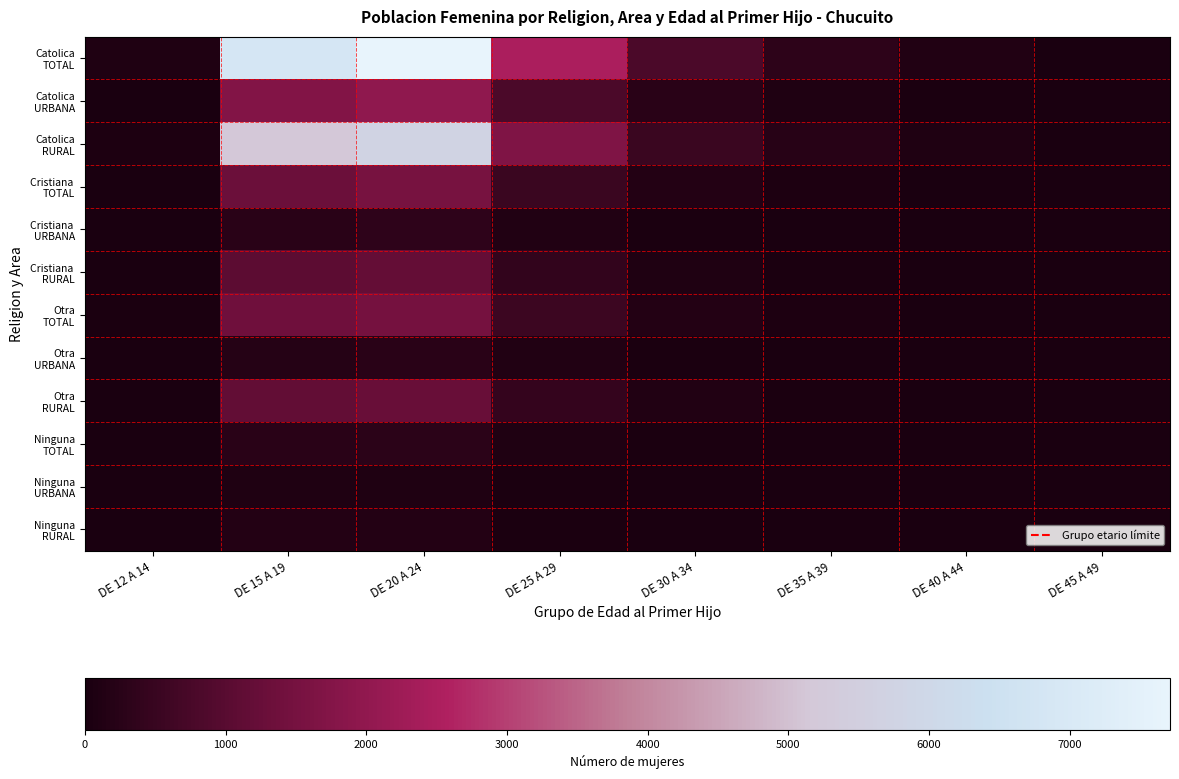

What is the maximum value shown in the chart?

7711